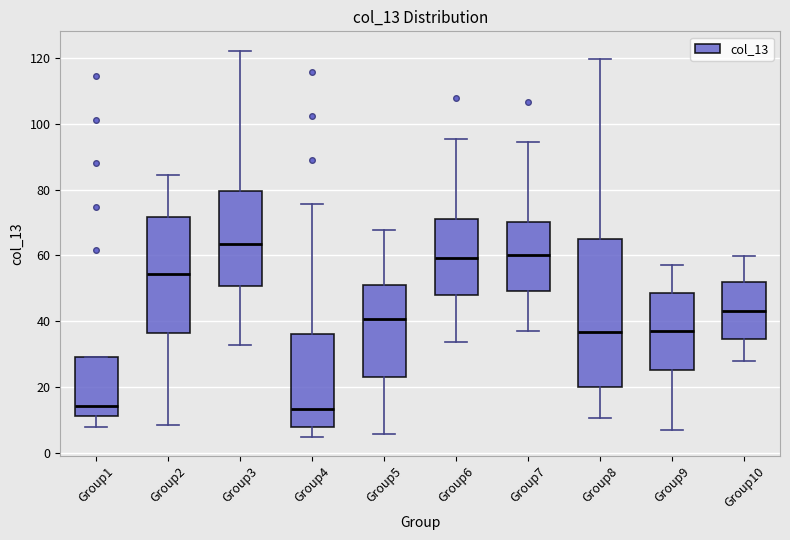

Reading left to right, read every box against the y-axis: the position of its median line, the range the box covers, and the ends of its whiskers. The values are not printed on the chart, so give them approximately, as read against the axis.

Group1: median 14, box 12 to 30, whiskers 8 to 30
Group2: median 54, box 36 to 72, whiskers 8 to 84
Group3: median 64, box 50 to 80, whiskers 32 to 122
Group4: median 14, box 8 to 36, whiskers 4 to 76
Group5: median 40, box 24 to 52, whiskers 6 to 68
Group6: median 60, box 48 to 72, whiskers 34 to 96
Group7: median 60, box 50 to 70, whiskers 38 to 94
Group8: median 36, box 20 to 64, whiskers 10 to 120
Group9: median 36, box 26 to 48, whiskers 8 to 58
Group10: median 44, box 34 to 52, whiskers 28 to 60